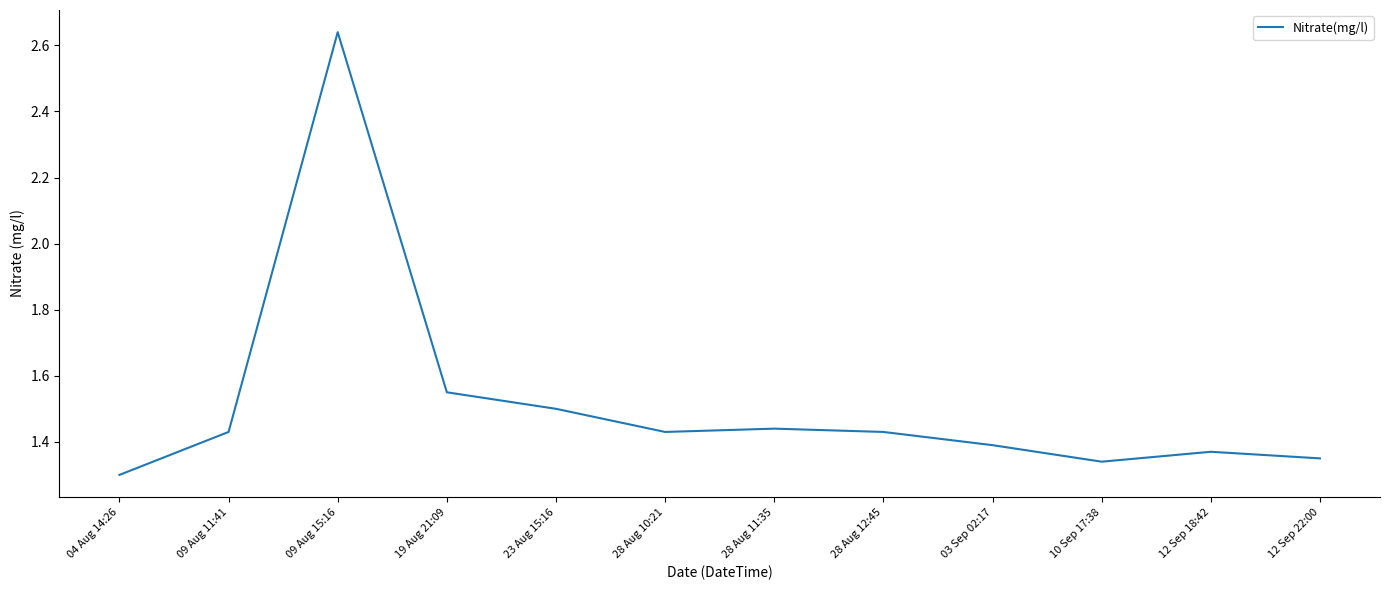

Which category has the lowest value across all series?

04 Aug 14:26